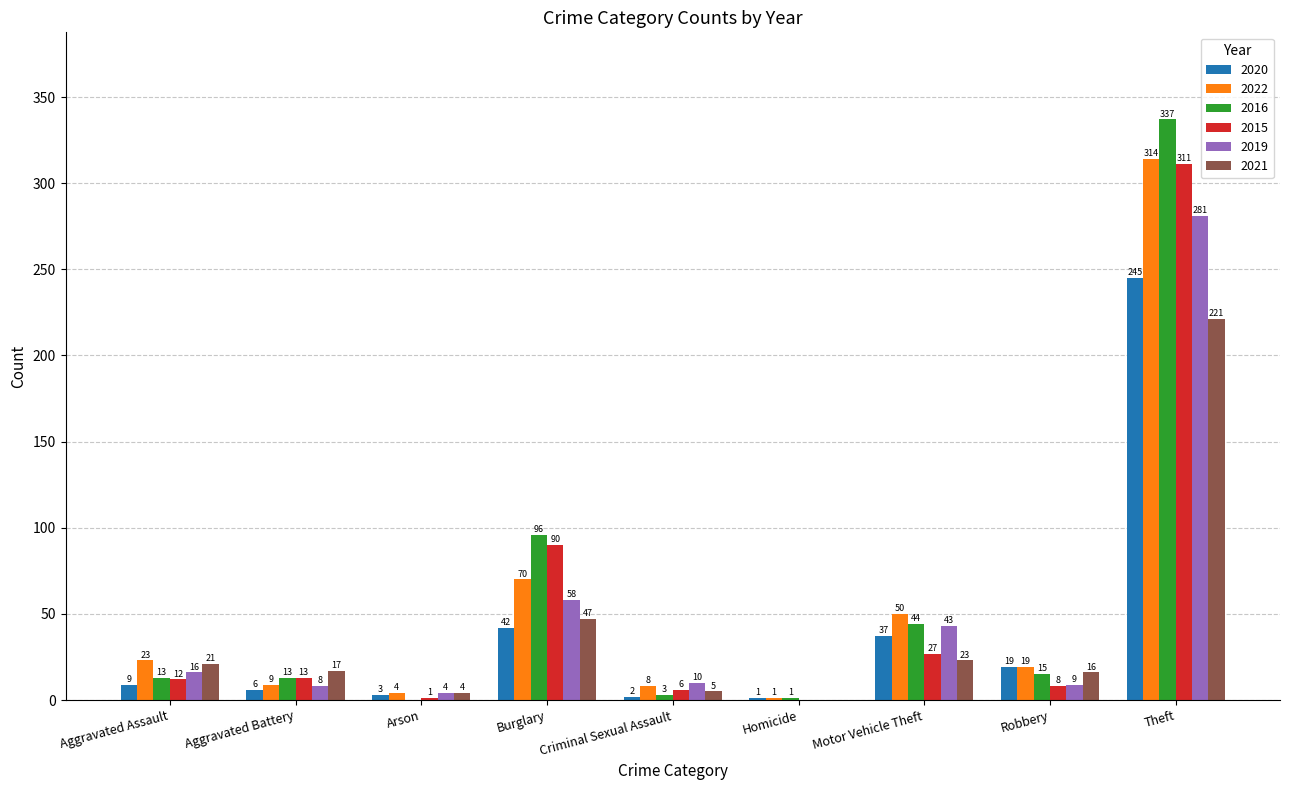

What is the greatest value displayed?

337